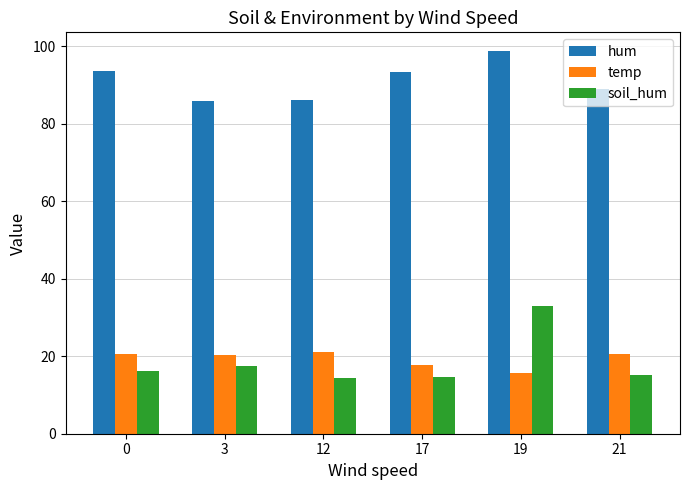

What are all the series names shown in the legend?

hum, temp, soil_hum